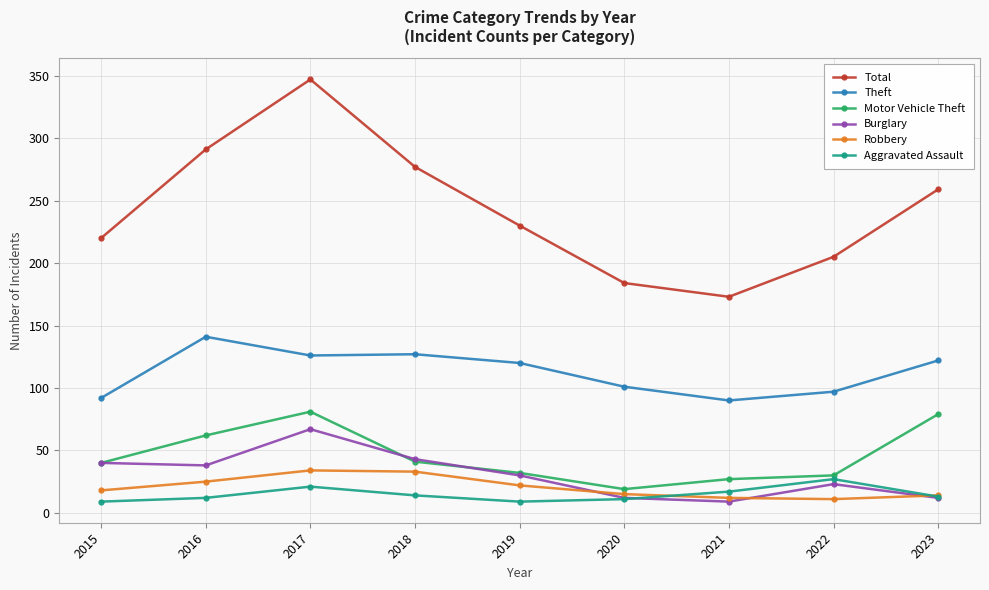

True or false: Motor Vehicle Theft has a value of 32 at 2019.

True